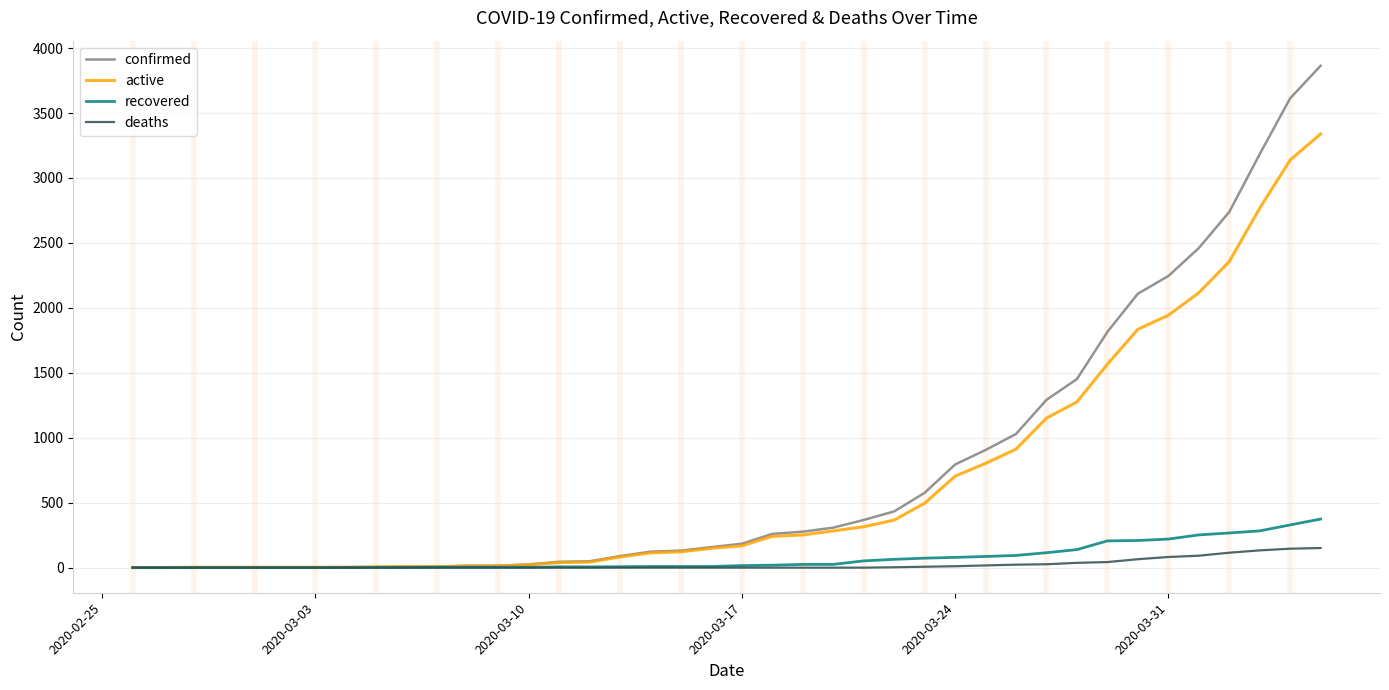

Rank the series by their maximum value, from highest to lowest.

confirmed, active, recovered, deaths